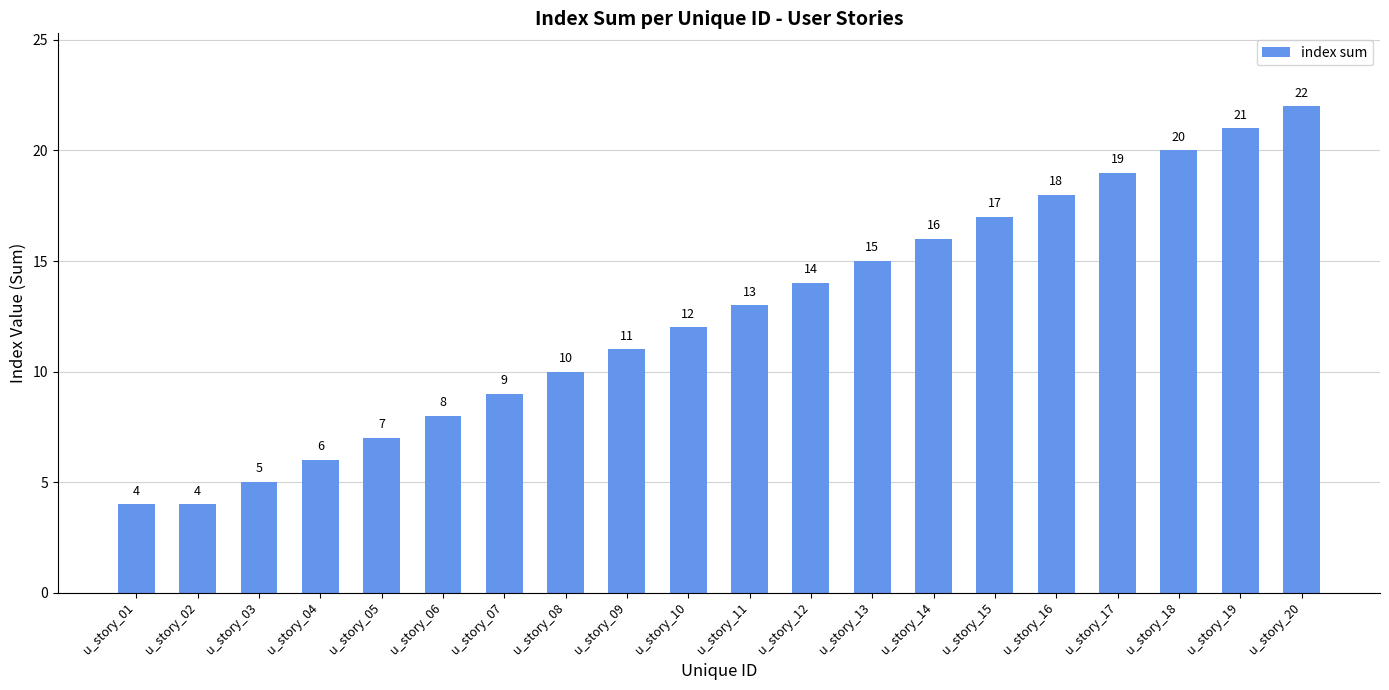

How many series are shown in this chart?

1